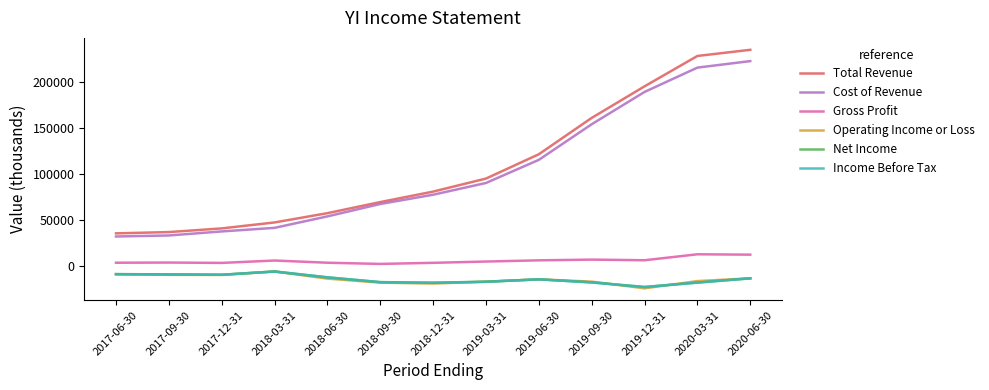

What is the lowest value of the Net Income series?

-22900